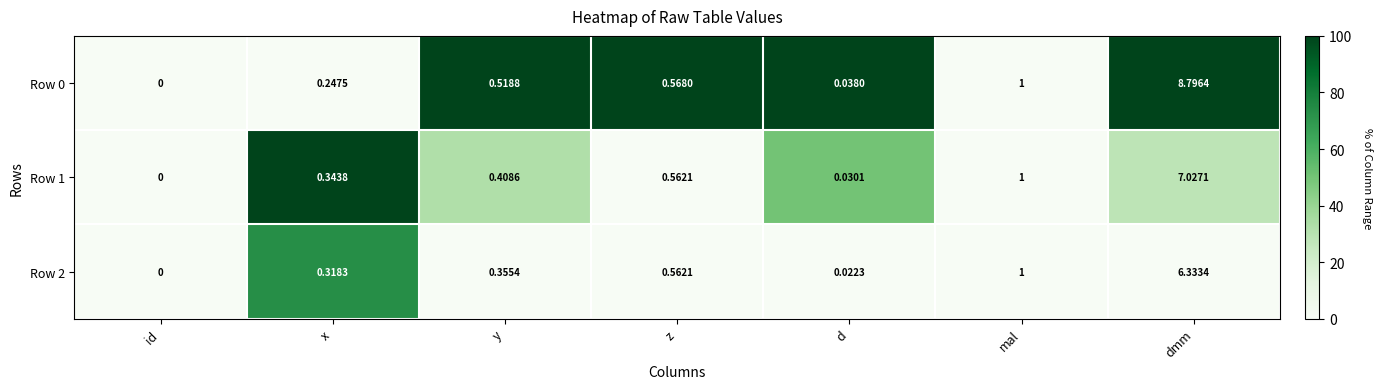

At how many categories does at least one series exceed 2?

1